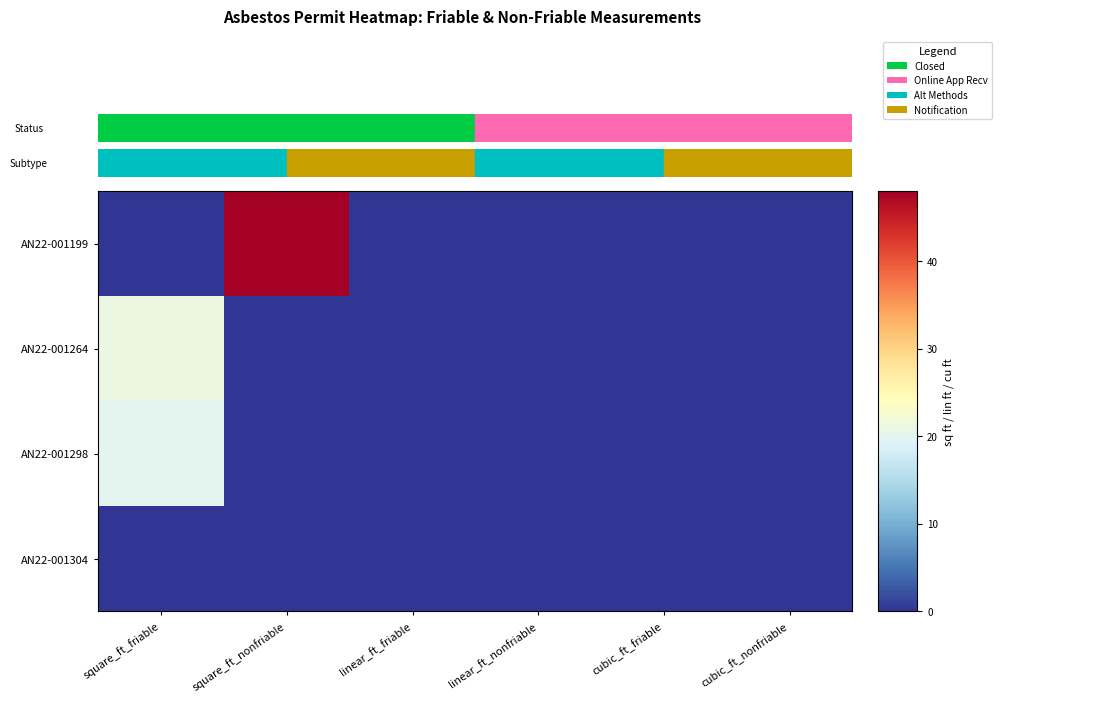

Which label corresponds to the largest value in the chart?

square_ft_nonfriable